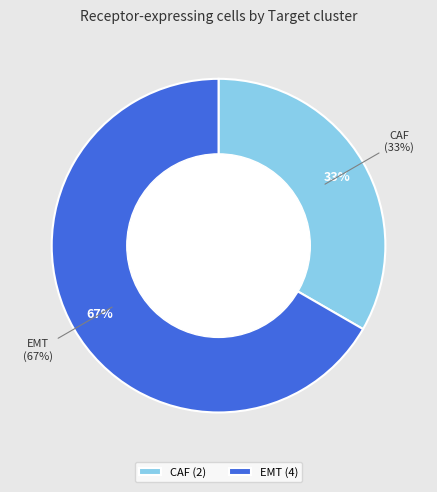

Rank the categories by value from lowest to highest.

CAF, EMT